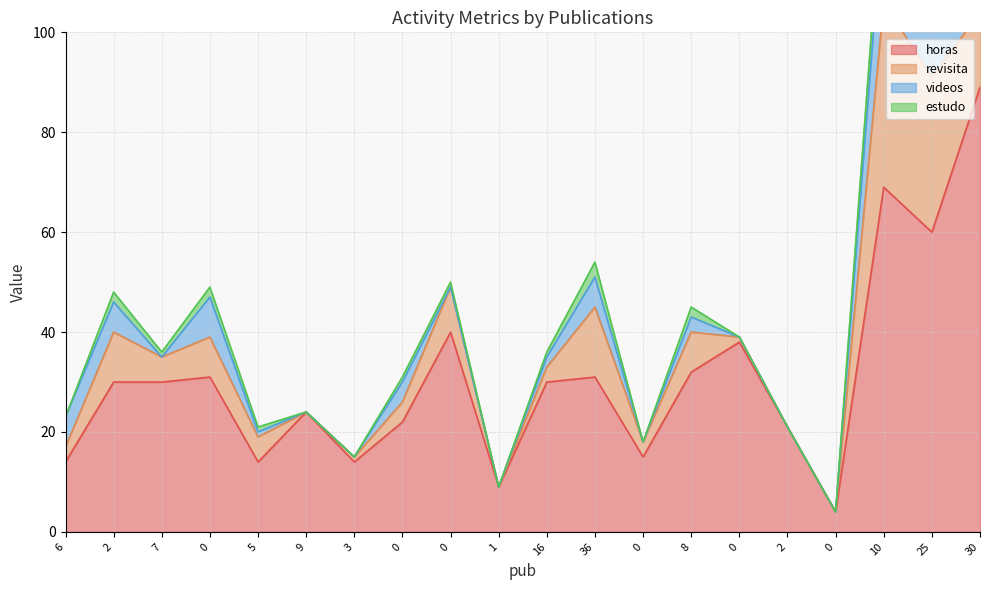

How many times do videos and revisita cross each other?

1